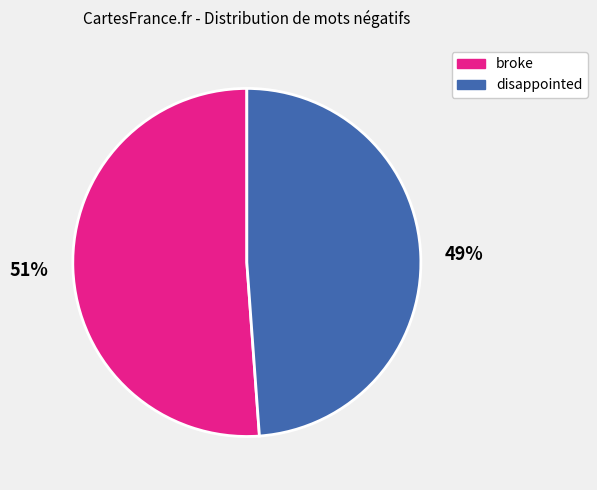

Which slice is the largest?

broke